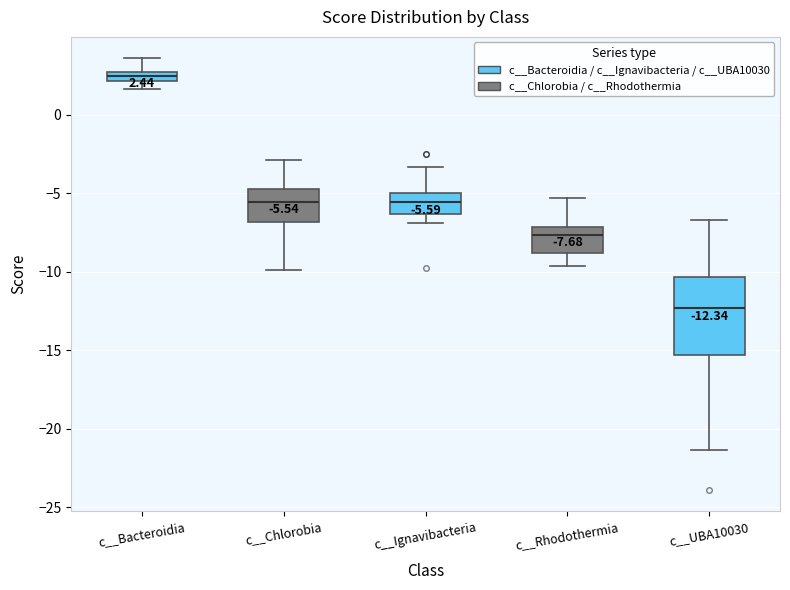

Which box's median line is the lowest?

c__UBA10030